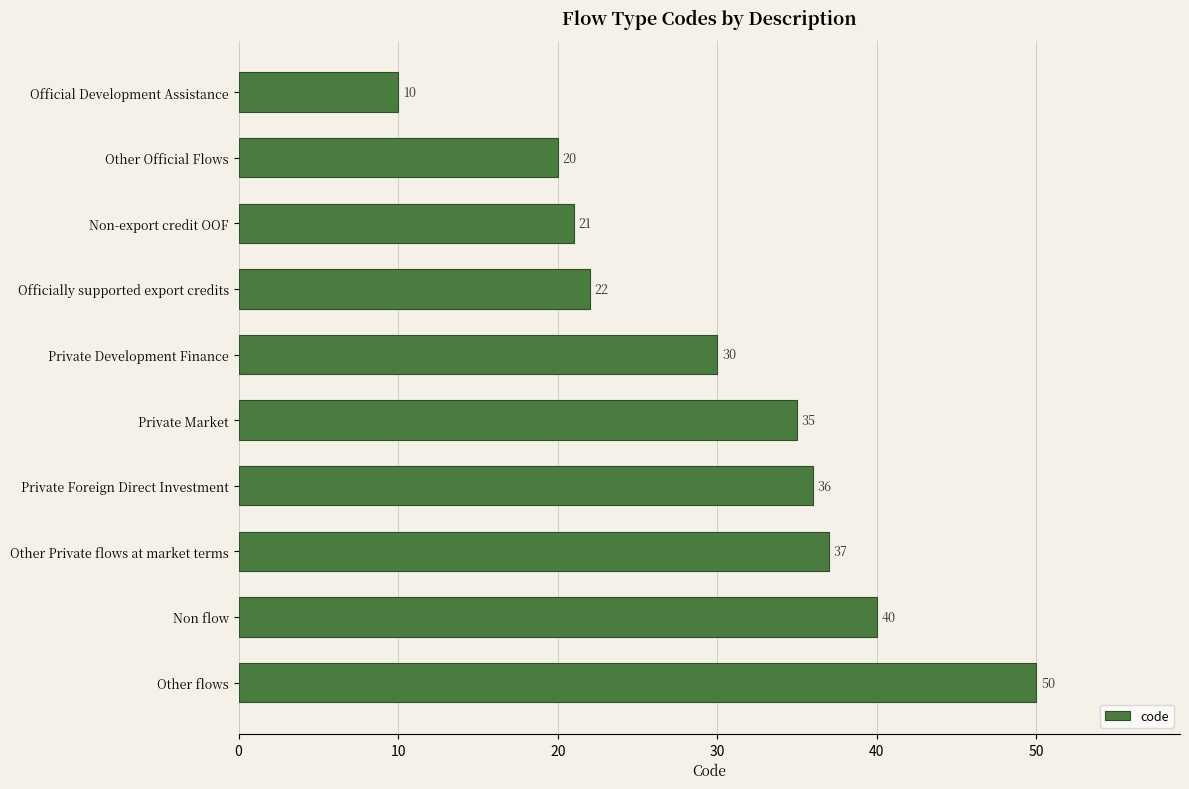

What is the difference between the maximum and minimum values?

40